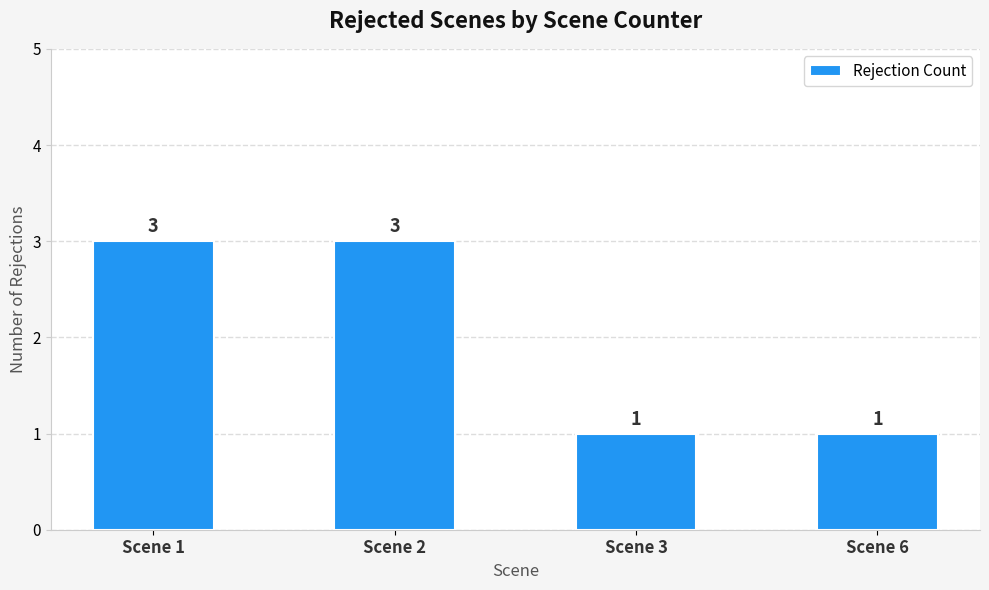

Does the chart contain any negative values?

No